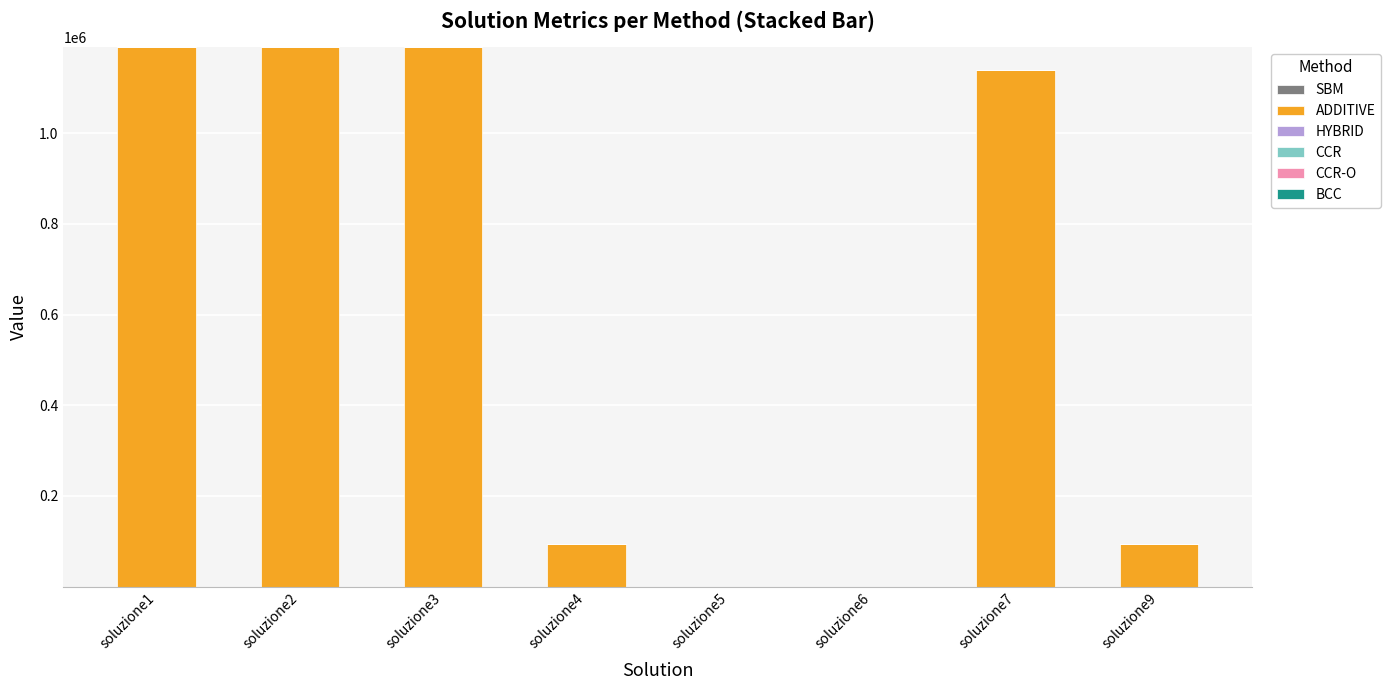

Which has a higher value, soluzione1 or soluzione5?

soluzione1